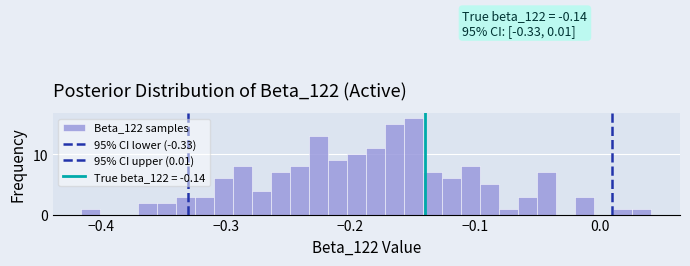

Around what value on the x-axis is the tallest bar? Give the approximate position of its centre, as read against the axis.

-0.15